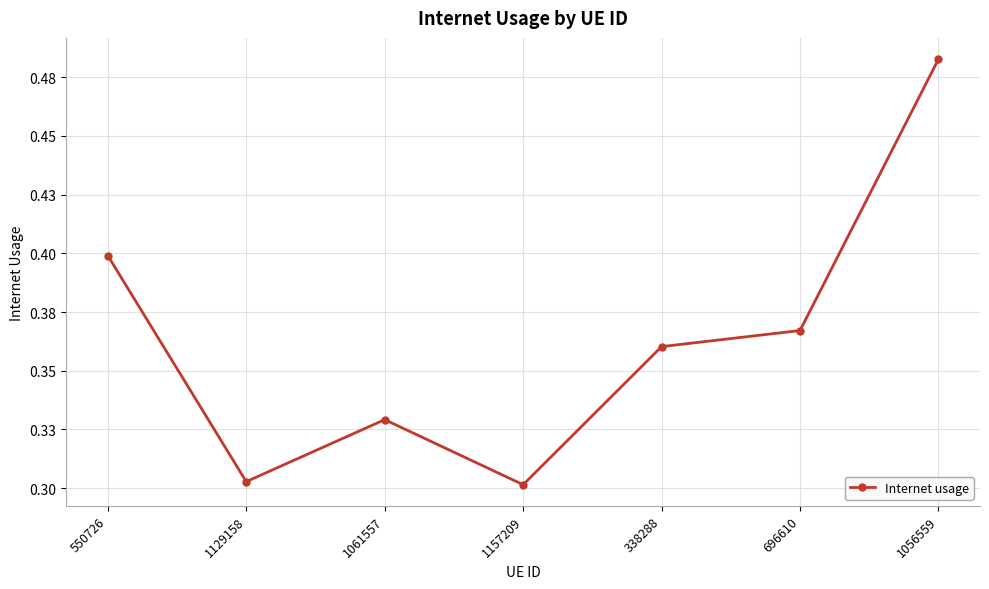

Is this an area chart (filled region under the line)?

No